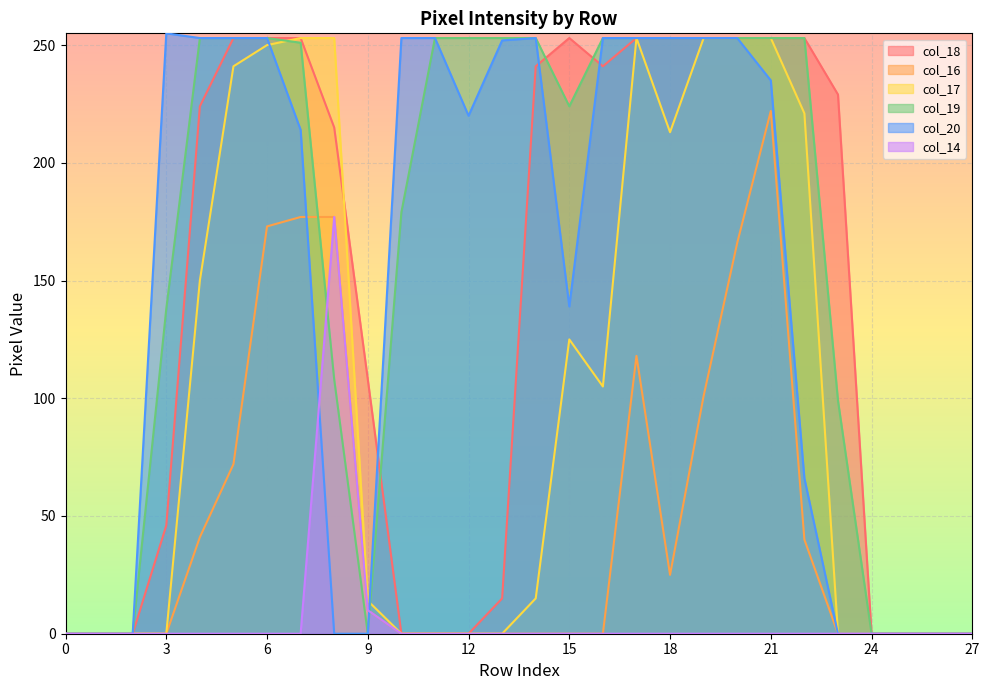

At how many categories does at least one series exceed 200?

20